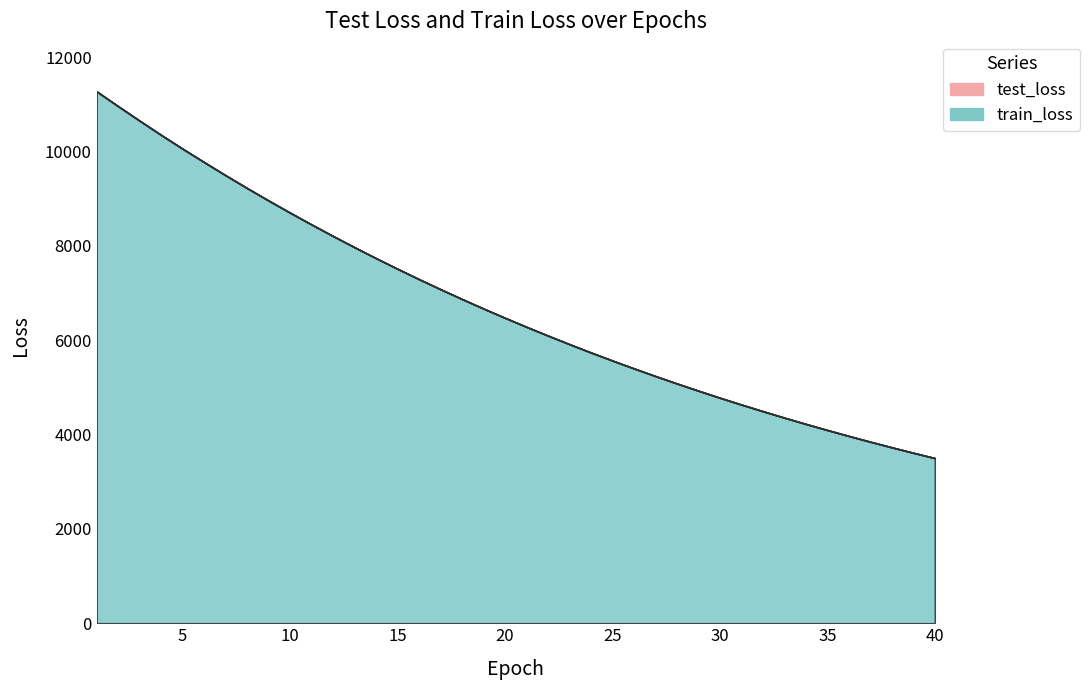

At which label is test_loss closest to 7388?

16